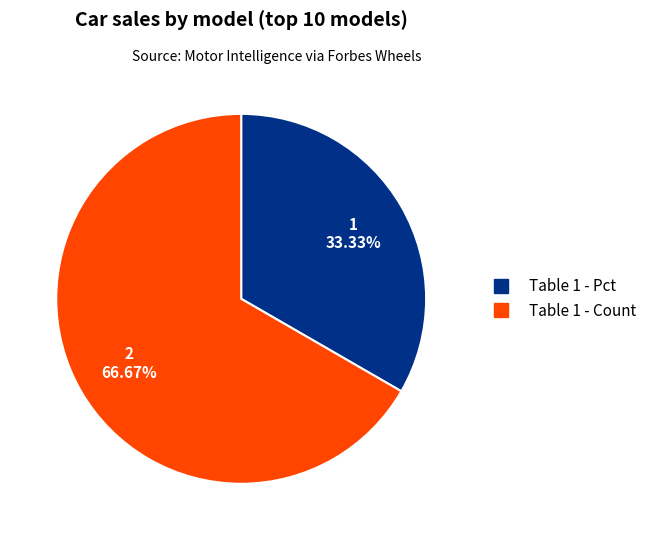

To the nearest percent, what percentage of the pie is Table 1 - Pct?

33%